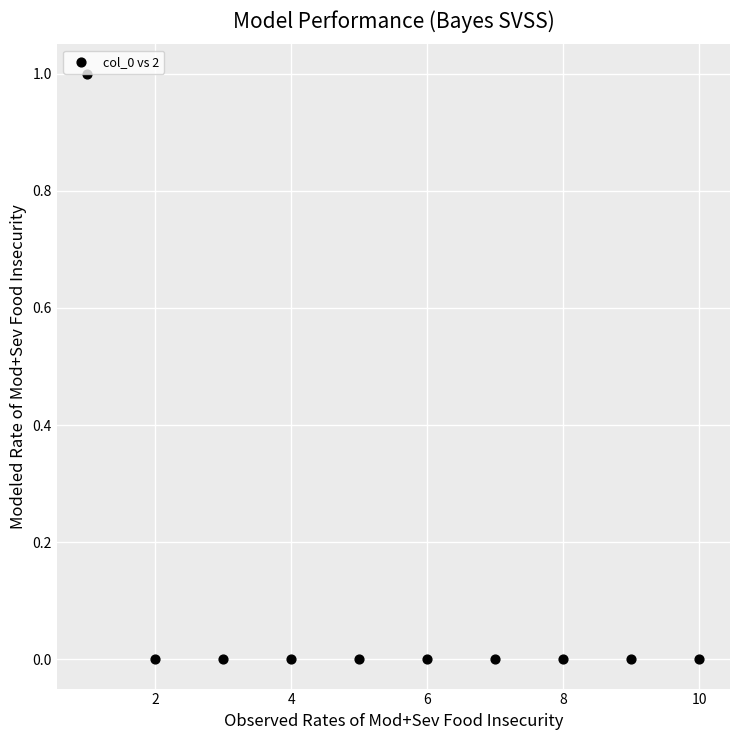

What is the range of X values (max minus min)?

9